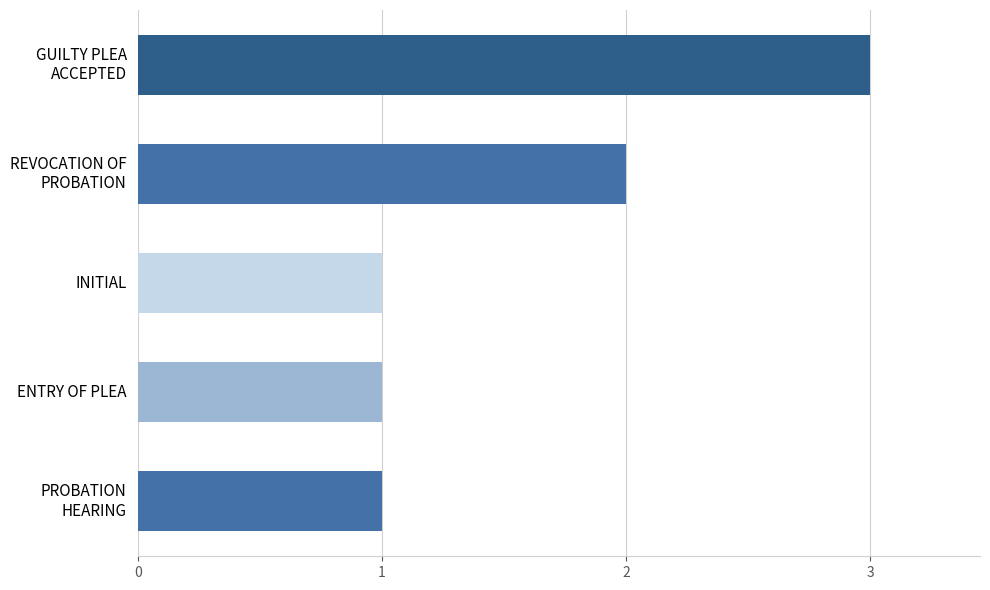

What is the sum of all values?

8